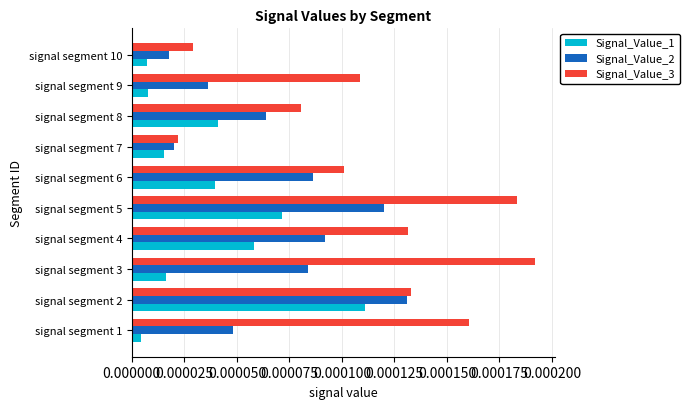

How many data points does each series have?

10